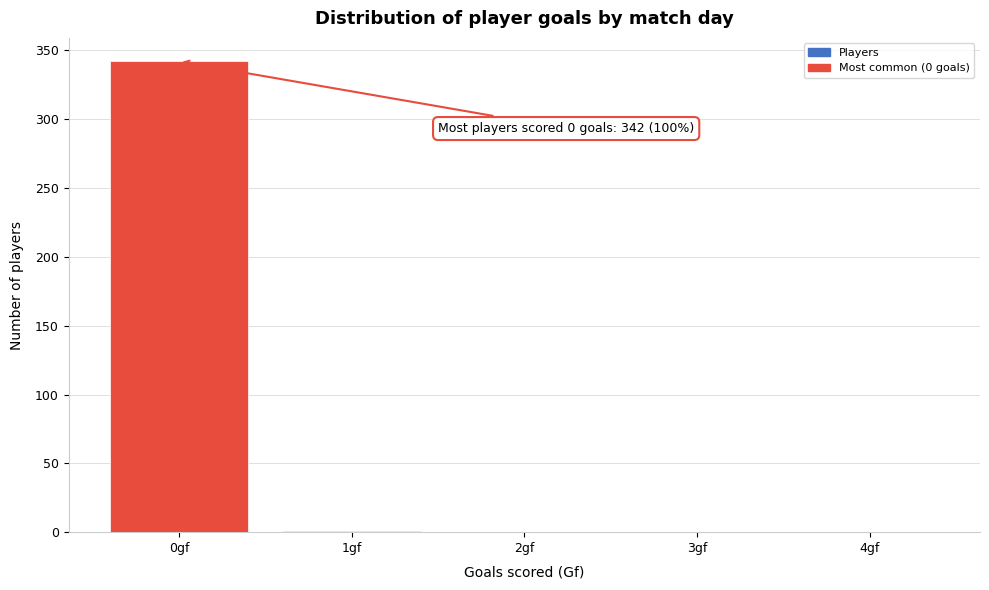

What is the sum of all values?

343